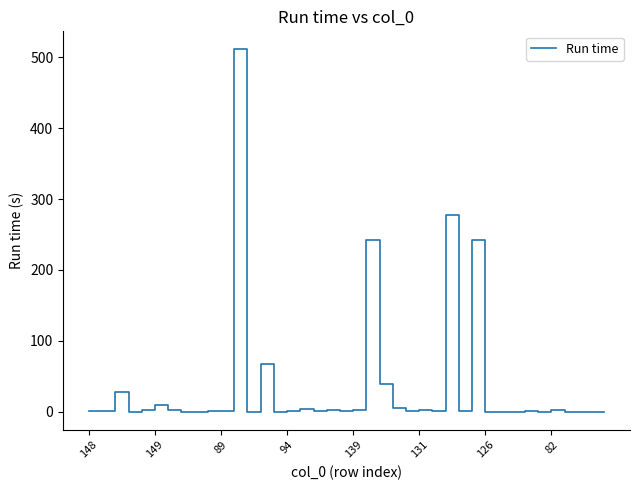

How many lines are shown in the chart?

1